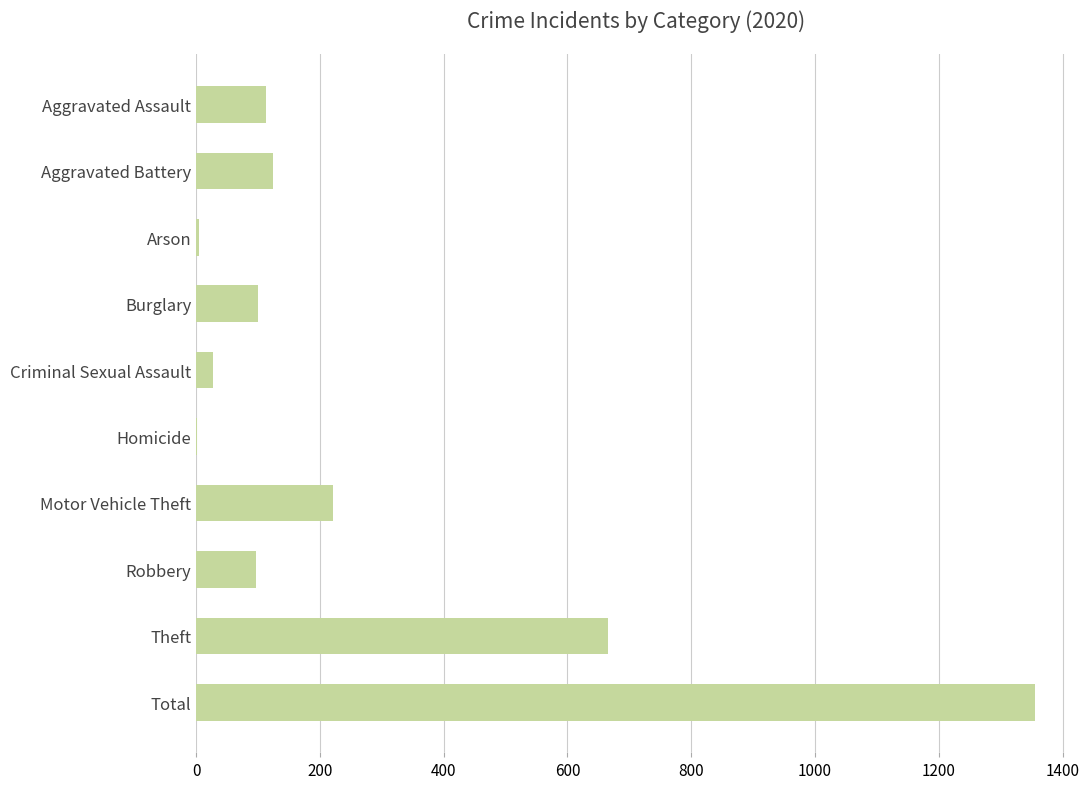

Approximately how many times larger is the value at Aggravated Battery compared to Homicide?

62.5